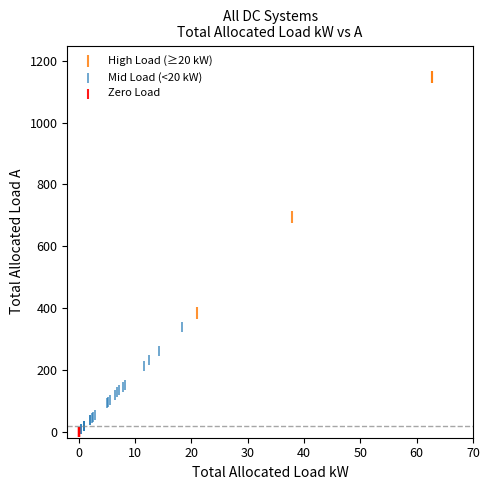

What are all the series names shown in the legend?

High Load (≥20 kW), Mid Load (<20 kW), Zero Load